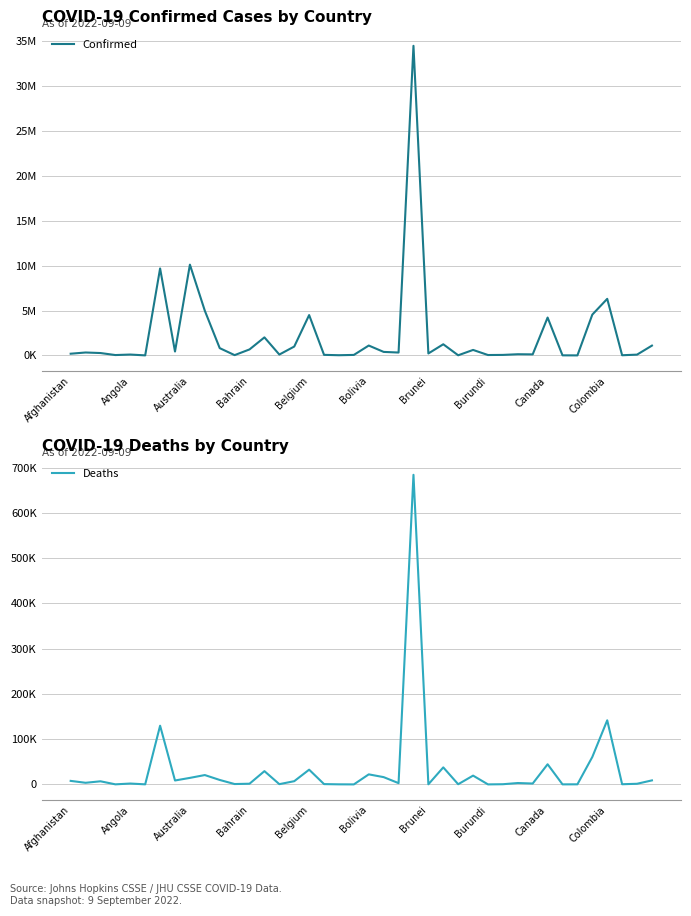

True or false: Confirmed and Deaths intersect in this chart.

False